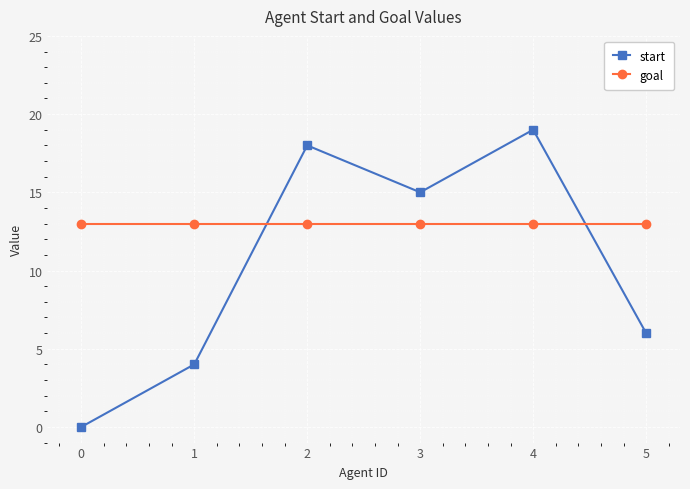

Count the number of categories in the chart.

6